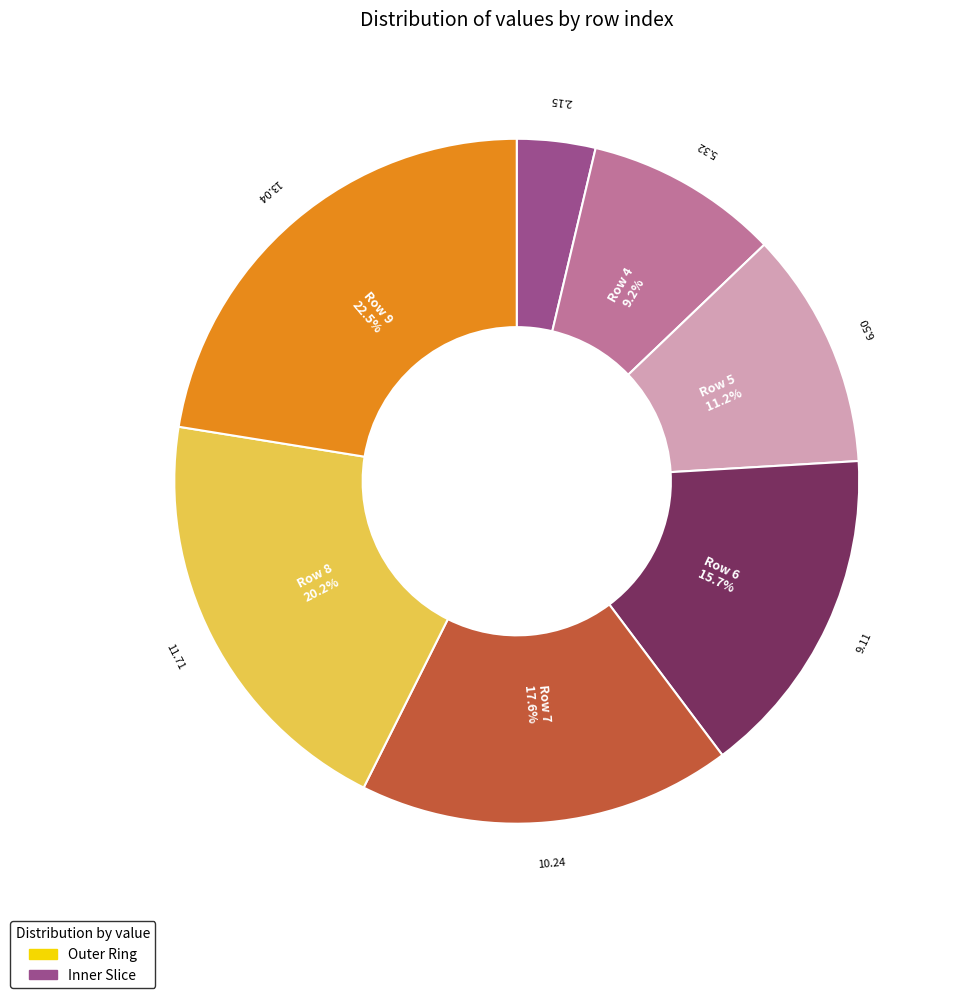

To the nearest percent, what portion does 5 represent?

11%